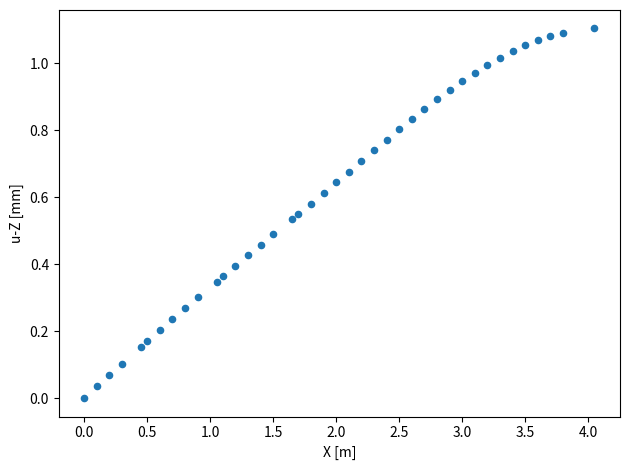

What is the range of X values (max minus min)?

4.1